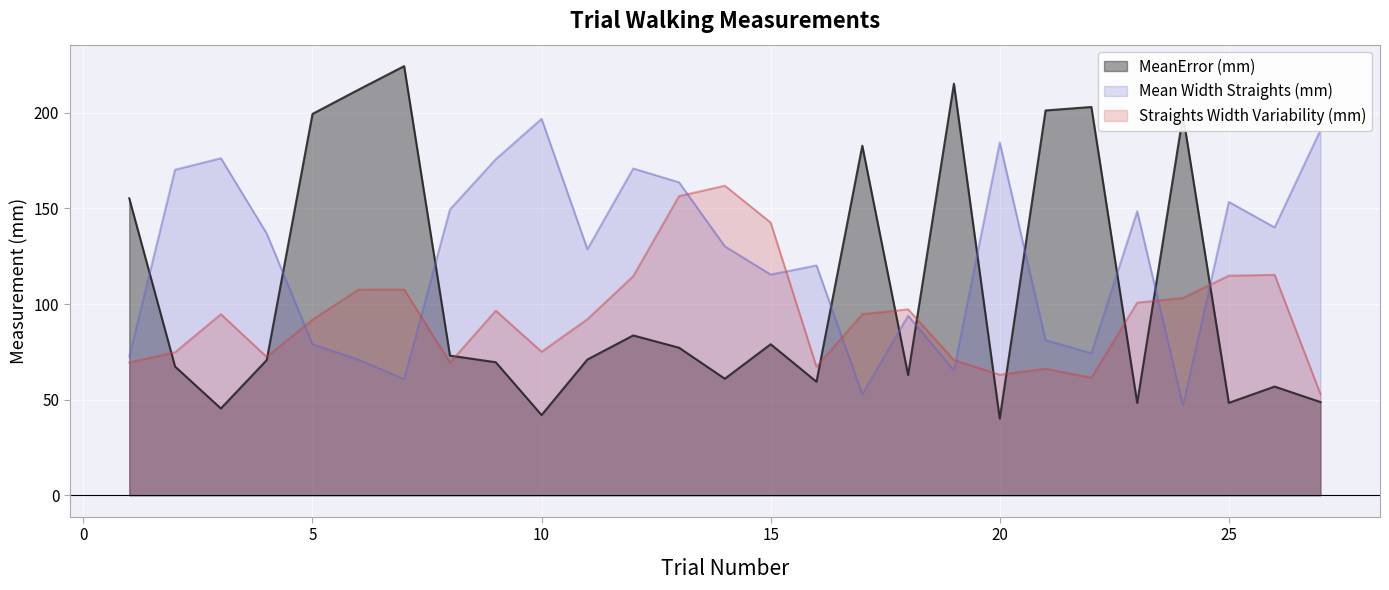

Where do Straights Width Variability (mm) and MeanError (mm) first cross each other?

1 and 2